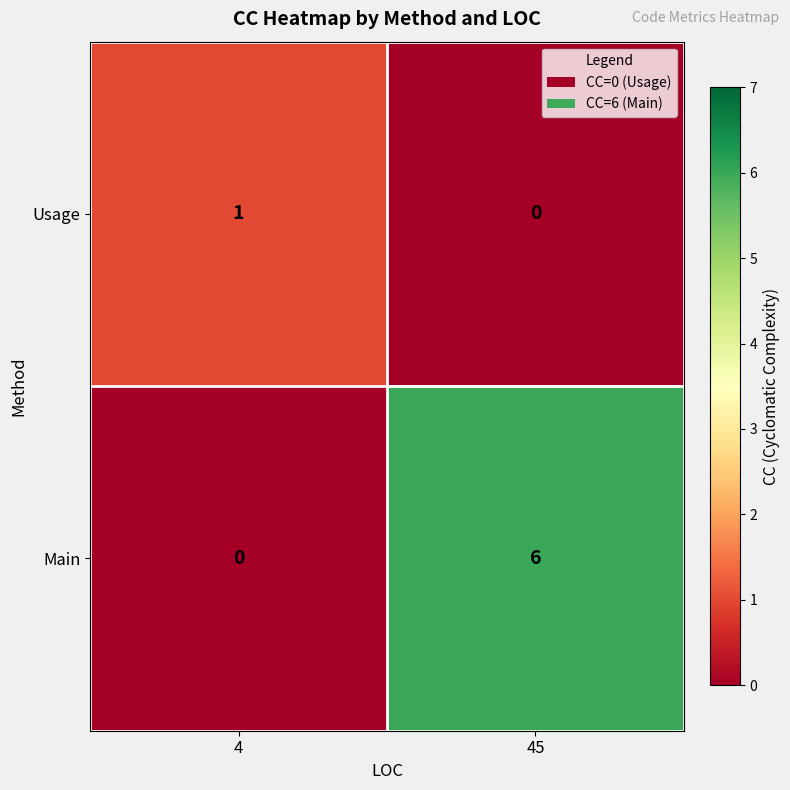

True or false: Main has a value of 4 at 4.

False